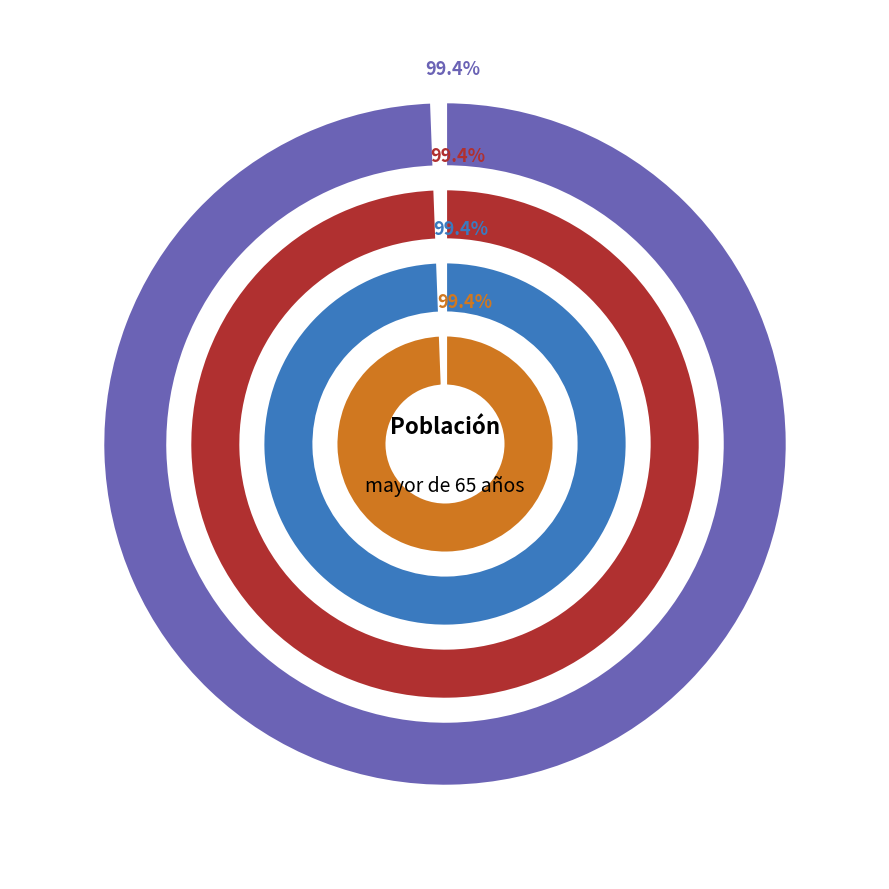

True or false: Voluntario accounts for 12% of the total.

False